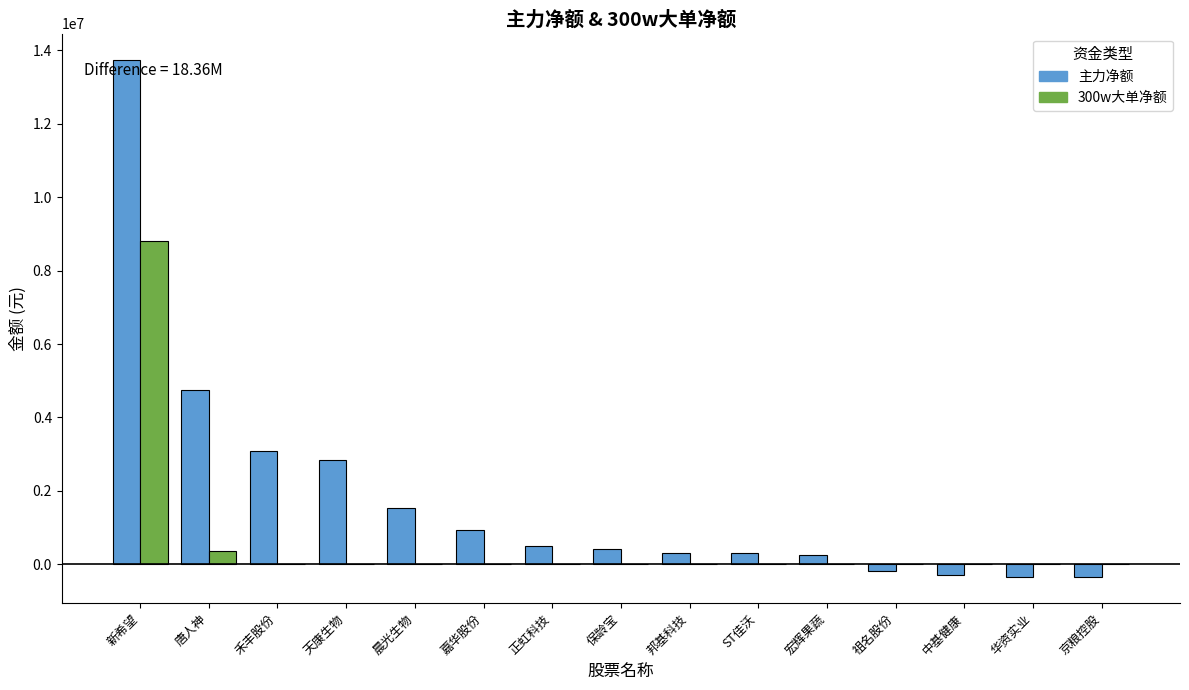

Which series has the largest total across all categories?

主力净额